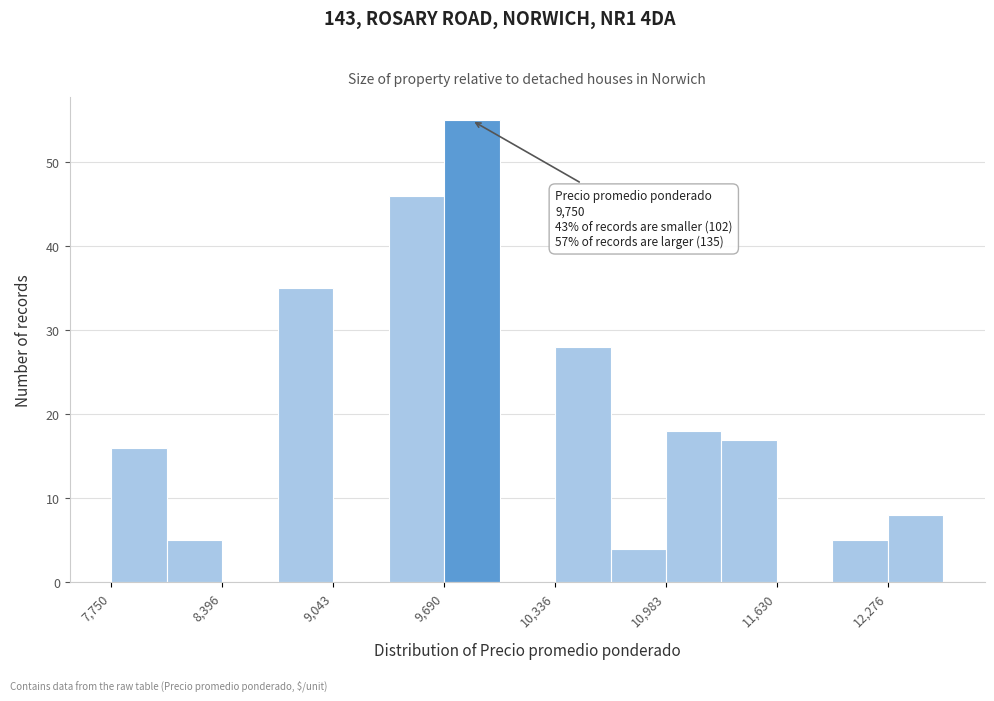

Around what value on the x-axis is the tallest bar? Give the approximate position of its centre, as read against the axis.

9900